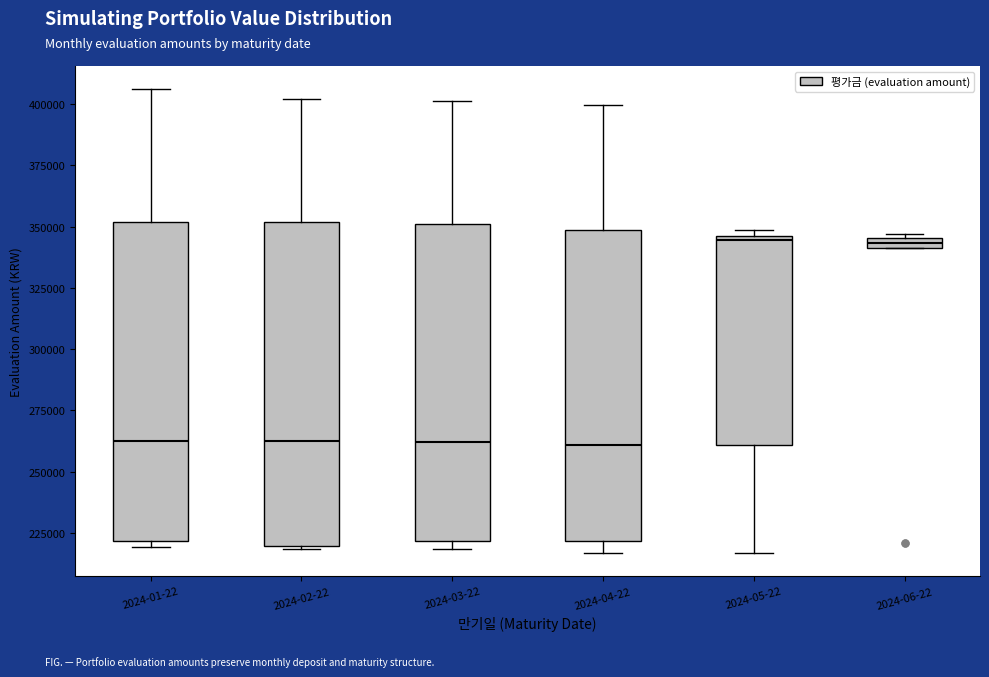

Where is the lower edge of the box for 2024-04-22 on the y-axis? The values are not printed on the chart, so give them approximately, as read against the axis.

220000